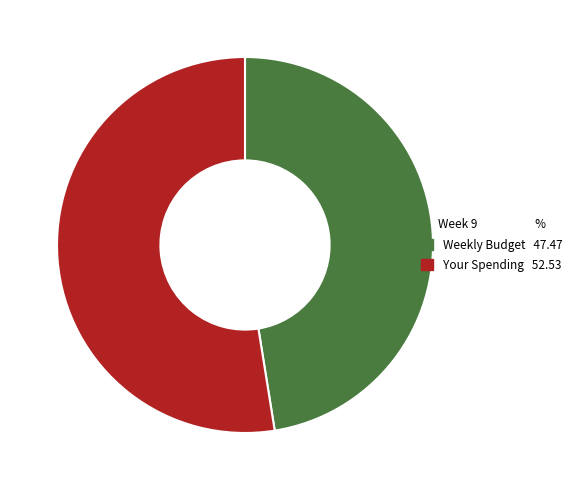

How many slices are in this pie chart?

2